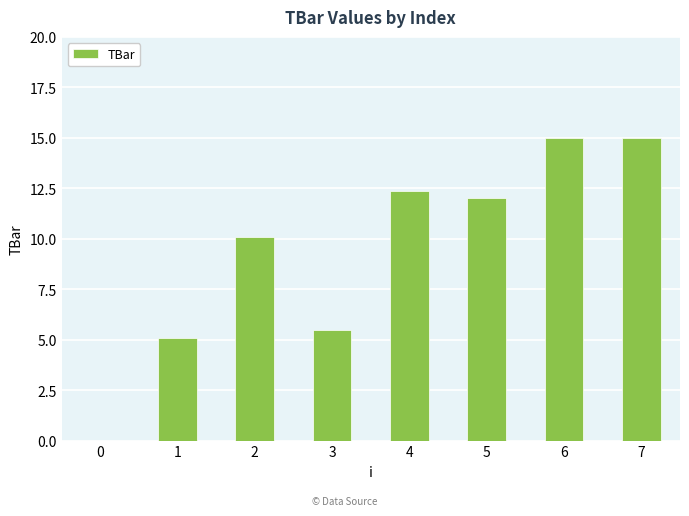

The value at 3 is 5.5. True or false?

True